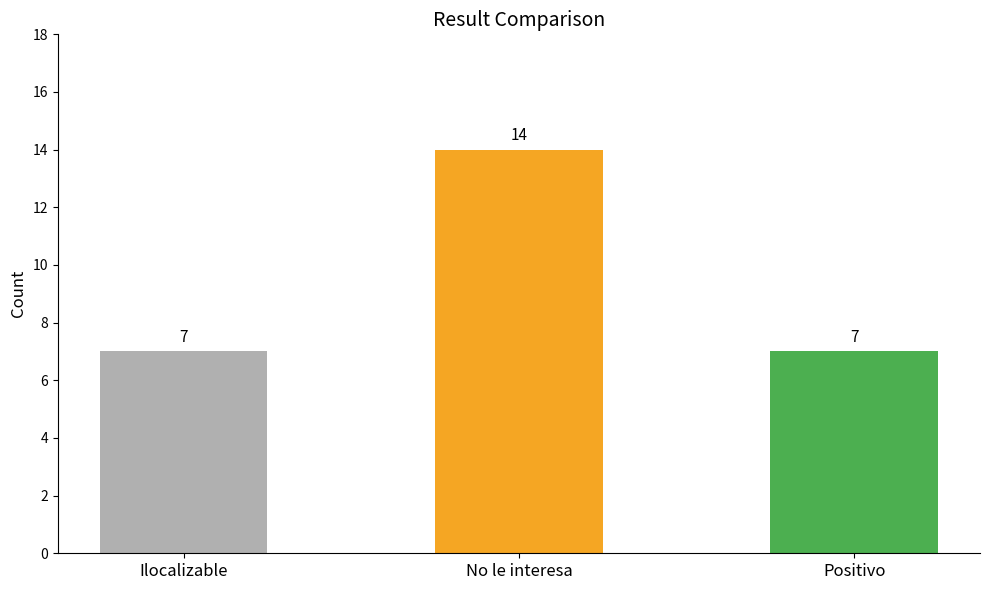

Read the value at Positivo.

7